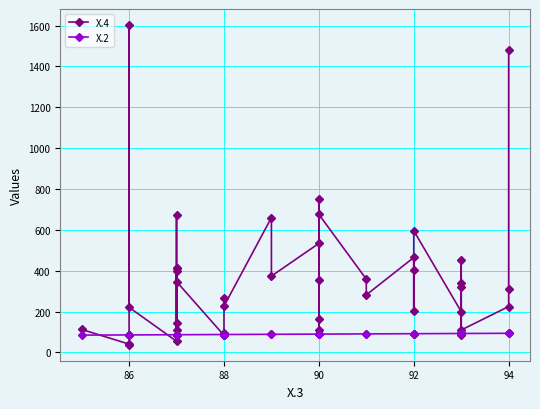

How many data points in X.4 are above 323?

19